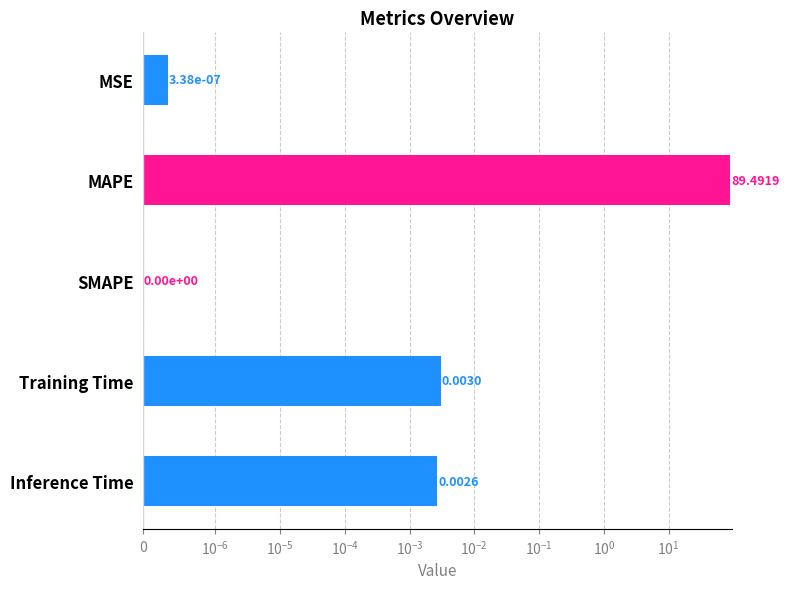

How many values exceed 0?

4